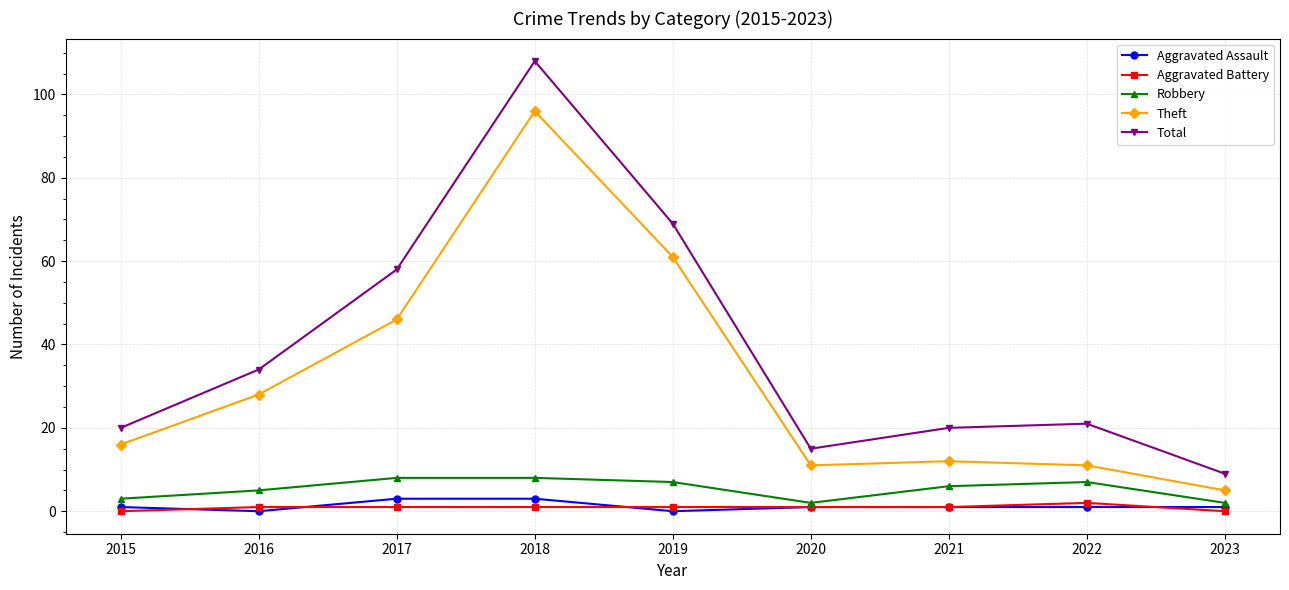

At 2023, list the series in order from largest to smallest.

Total, Theft, Robbery, Aggravated Assault, Aggravated Battery